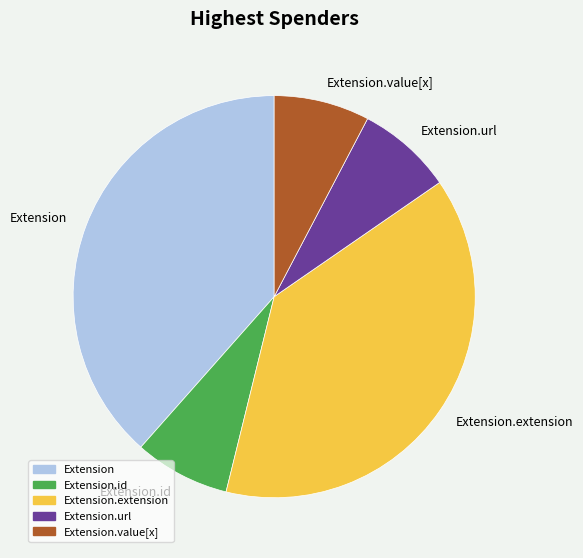

Is the sum of Extension.value[x] and Extension greater than half?

No